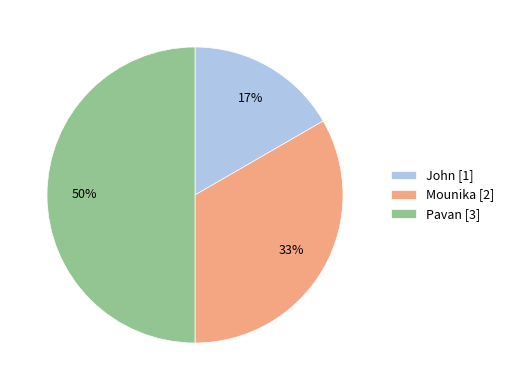

To the nearest percent, what percentage of the pie is John?

17%